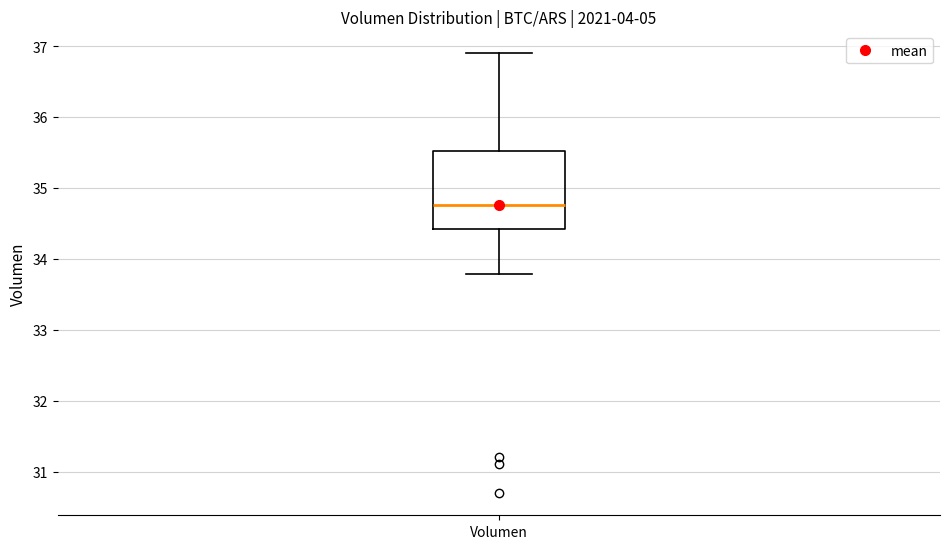

Where is the upper edge of the box for Volumen on the y-axis? The values are not printed on the chart, so give them approximately, as read against the axis.

35.5